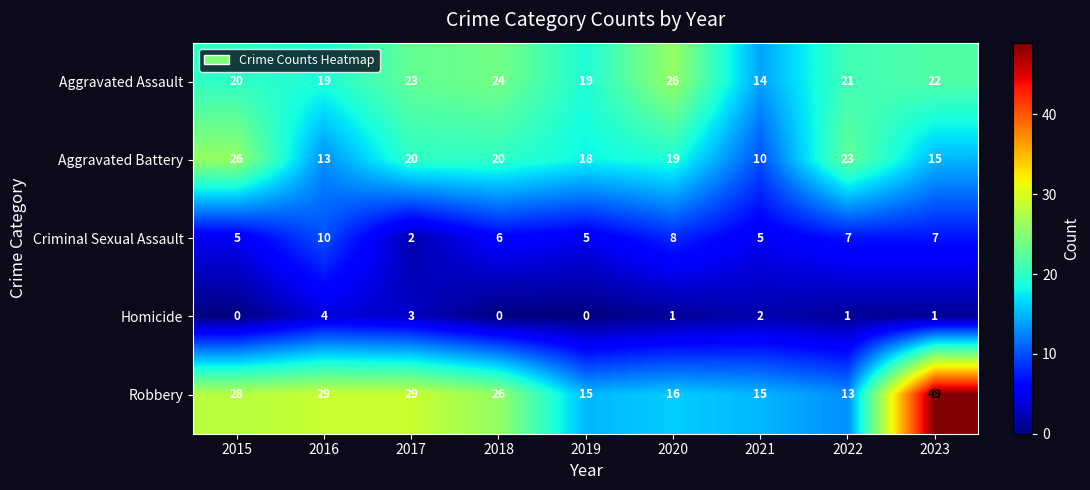

How many categories are shown in the chart?

9